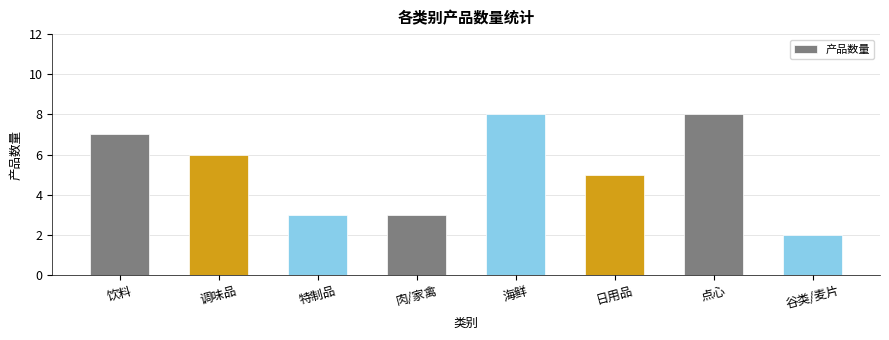

Which category has the lowest value across all series?

谷类/麦片